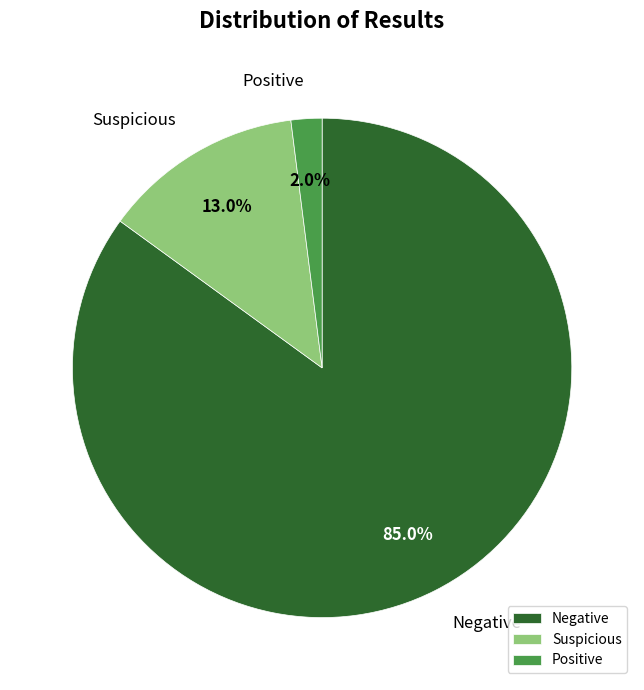

To the nearest percent, what is the difference between the largest and smallest slice percentages?

83%